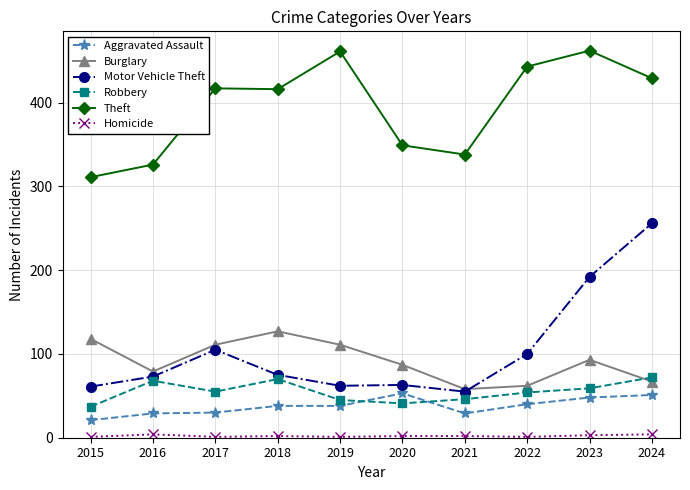

In Burglary, how many points are higher than both neighbors (excluding endpoints)?

2